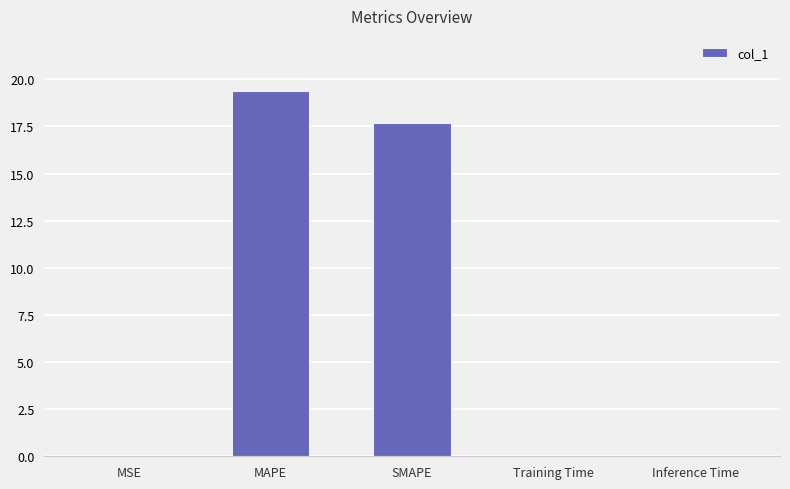

What is the change in value from SMAPE to Training Time?

-17.7